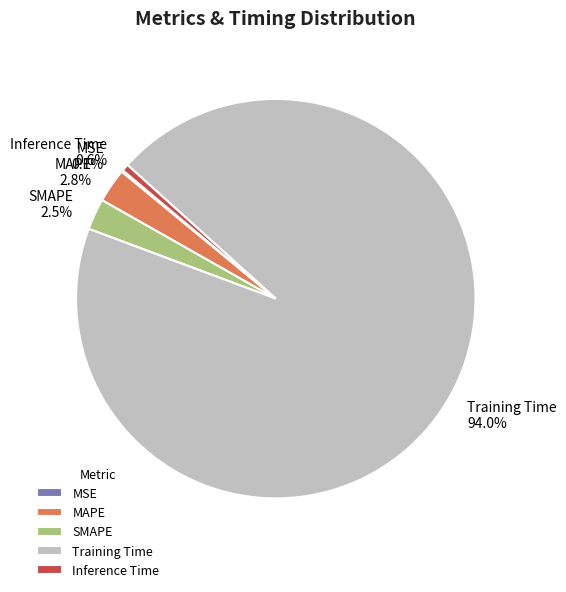

What is the largest slice in the pie chart?

Training Time